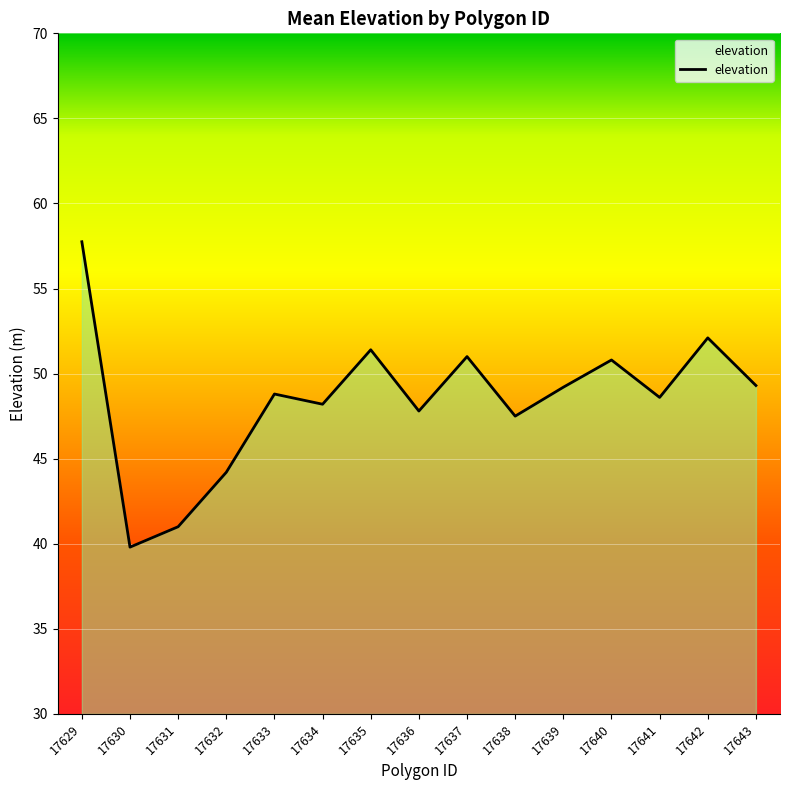

How many values are below 48?

5